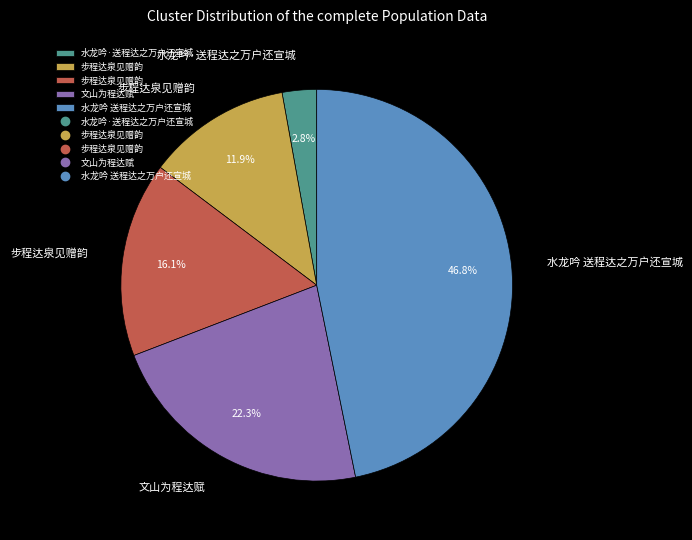

To the nearest percent, what is the difference between the largest and smallest slice percentages?

44%